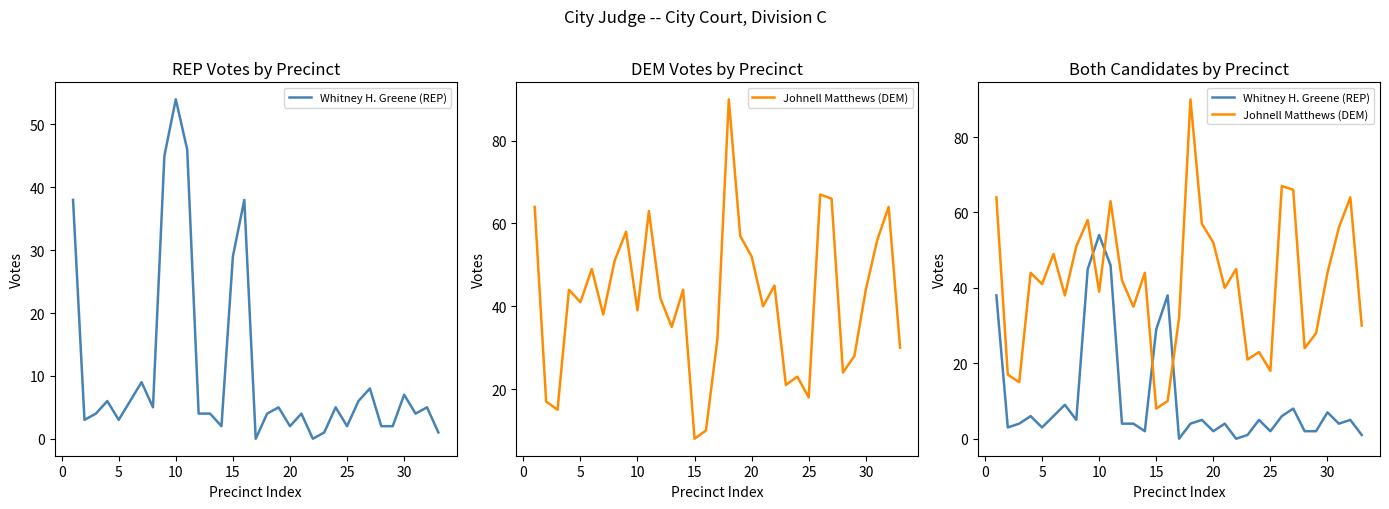

The Johnell Matthews (DEM) series shows 38 at 30. True or false?

False